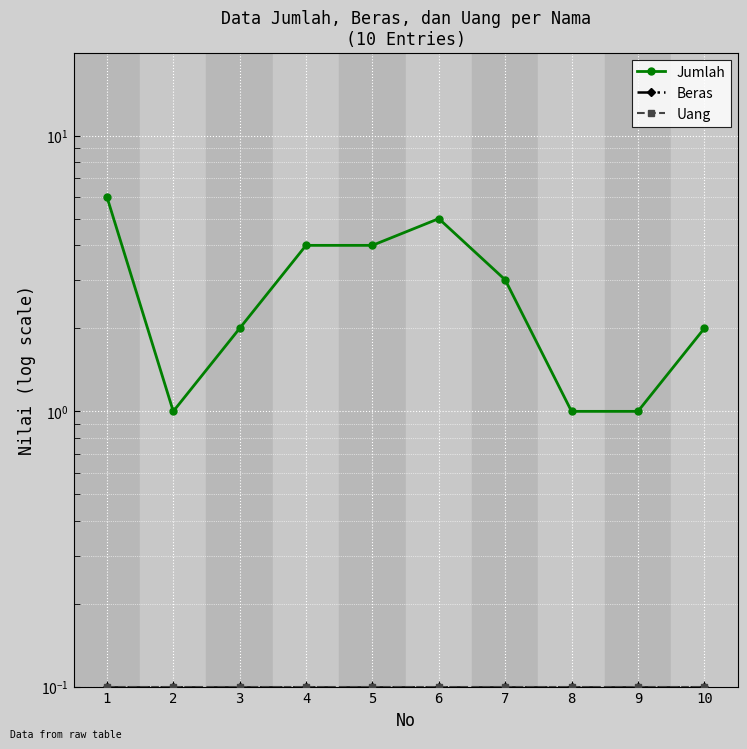

How many values in the Jumlah series are below 3?

5